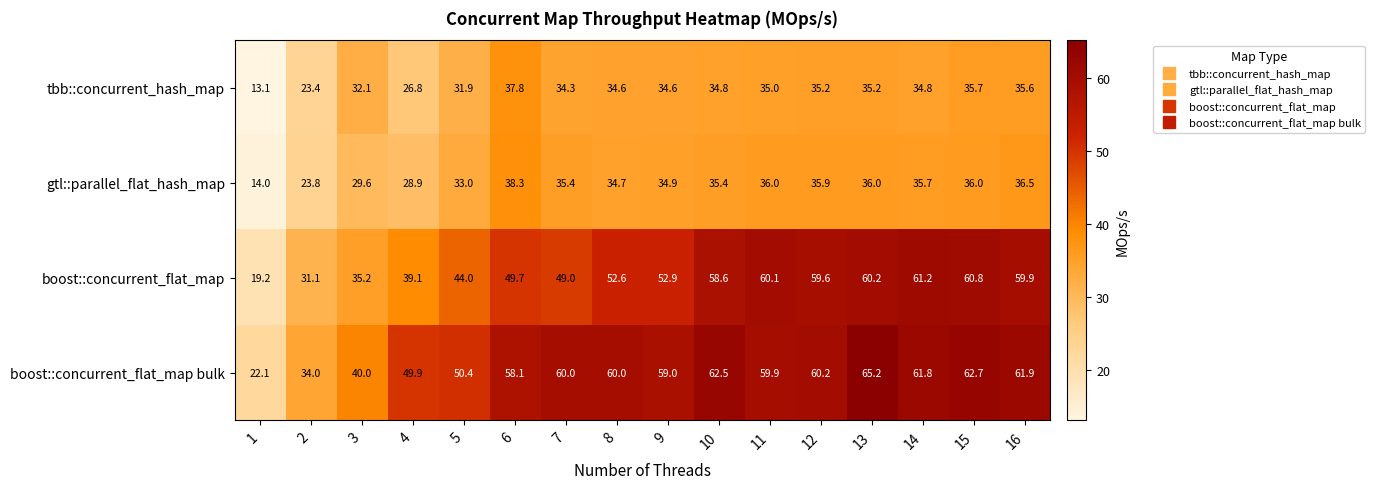

What is the difference between the gtl::parallel_flat_hash_map values at 11 and 10?

0.6